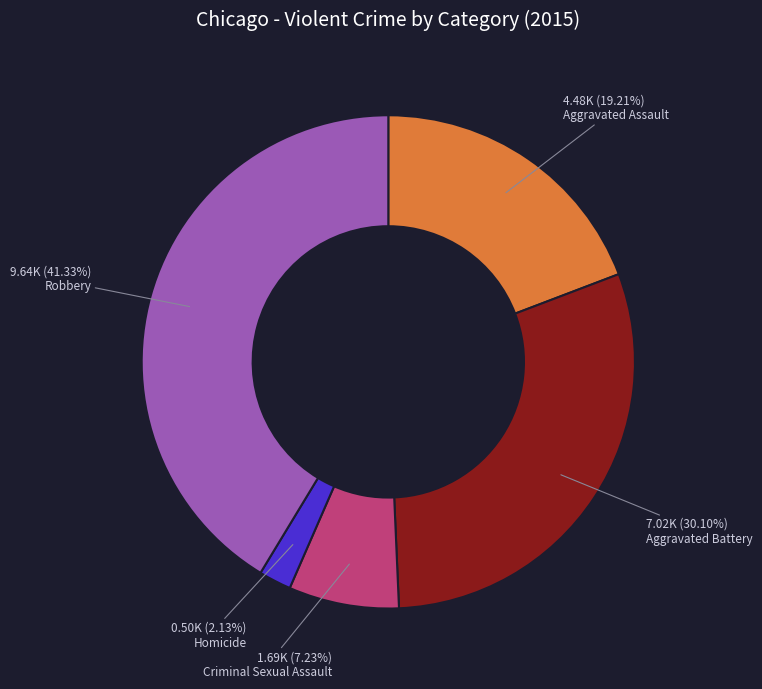

What portion of the pie excludes Homicide?

97.9%